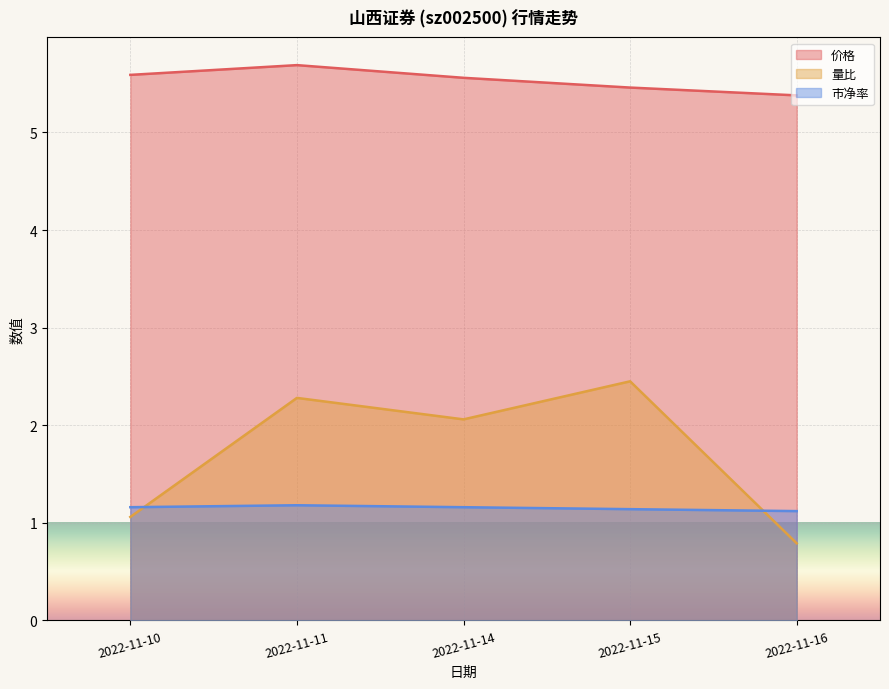

True or false: 价格 has more than 0 points higher than both neighbors.

True